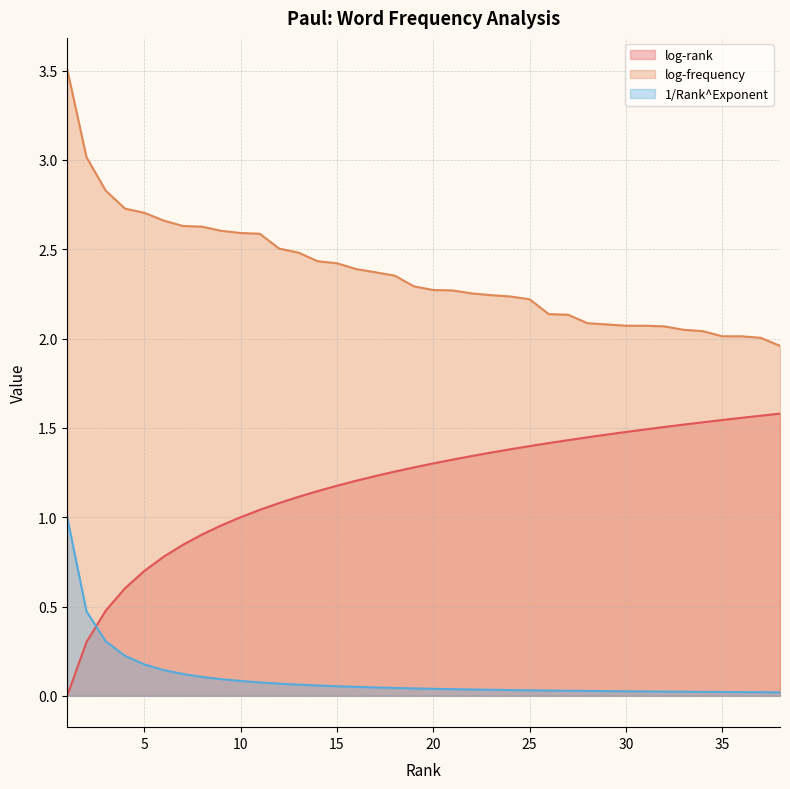

What value does the log-rank series have at 12?

1.1